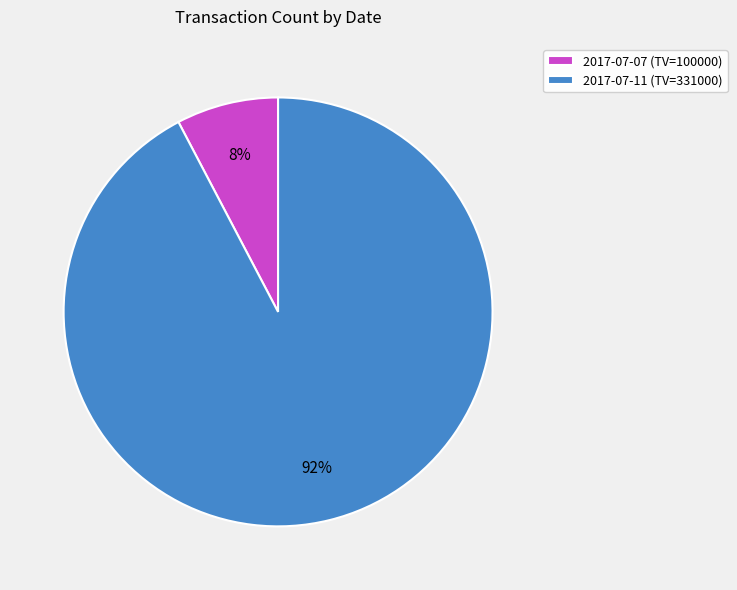

True or false: 2017-07-07 (TV=100000) accounts for 8% of the total.

True